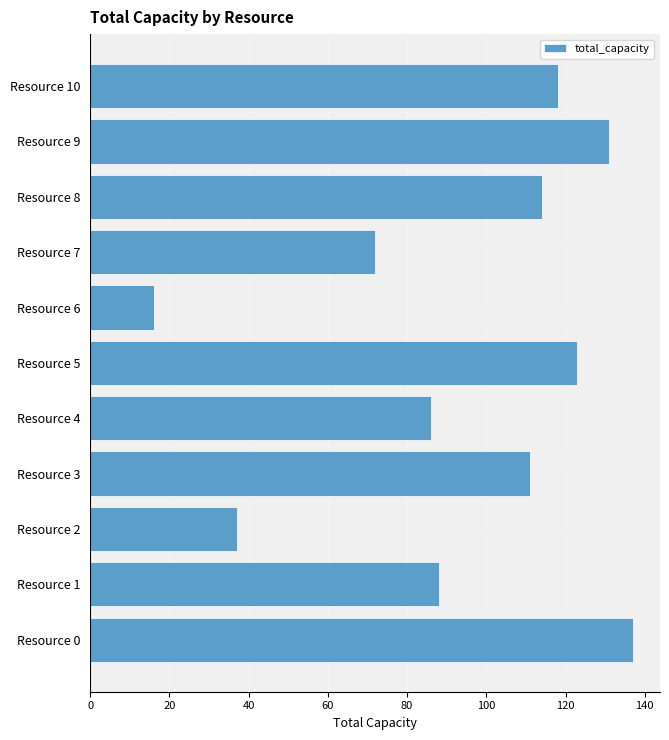

What is the greatest value displayed?

137